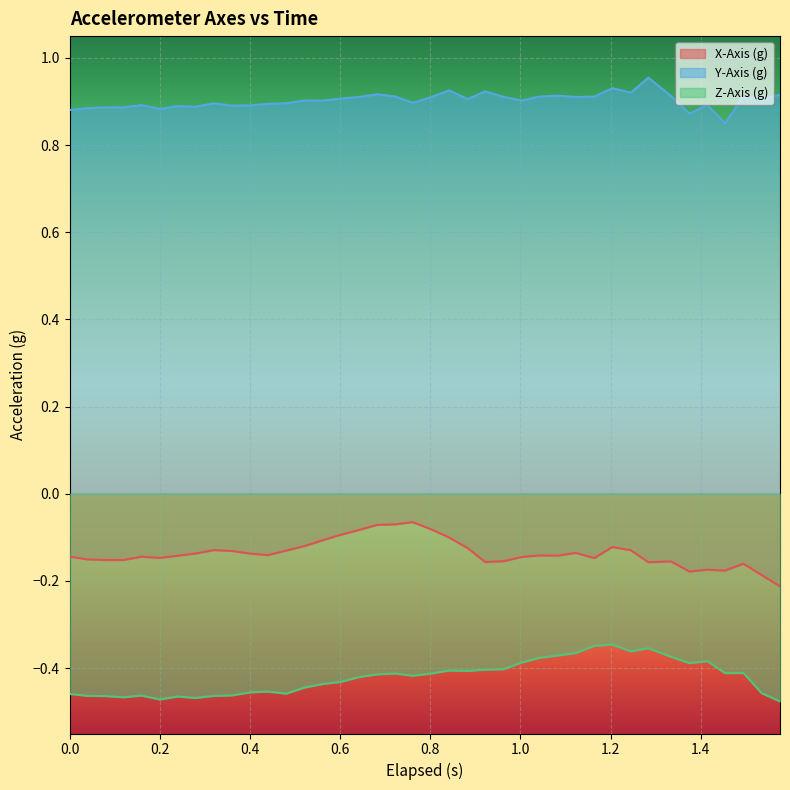

Which series has the largest total across all categories?

Y-Axis (g)